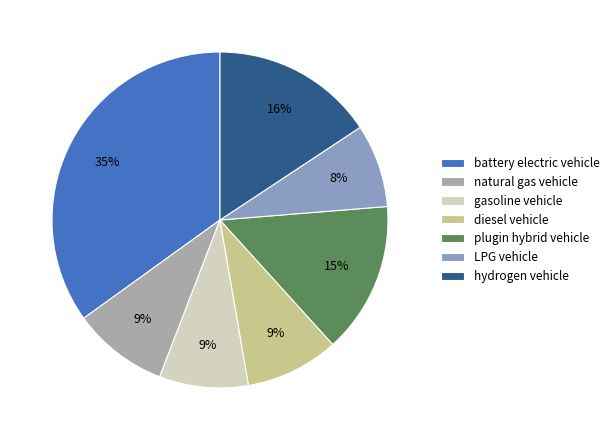

The LPG vehicle slice represents 1% of the pie. True or false?

False